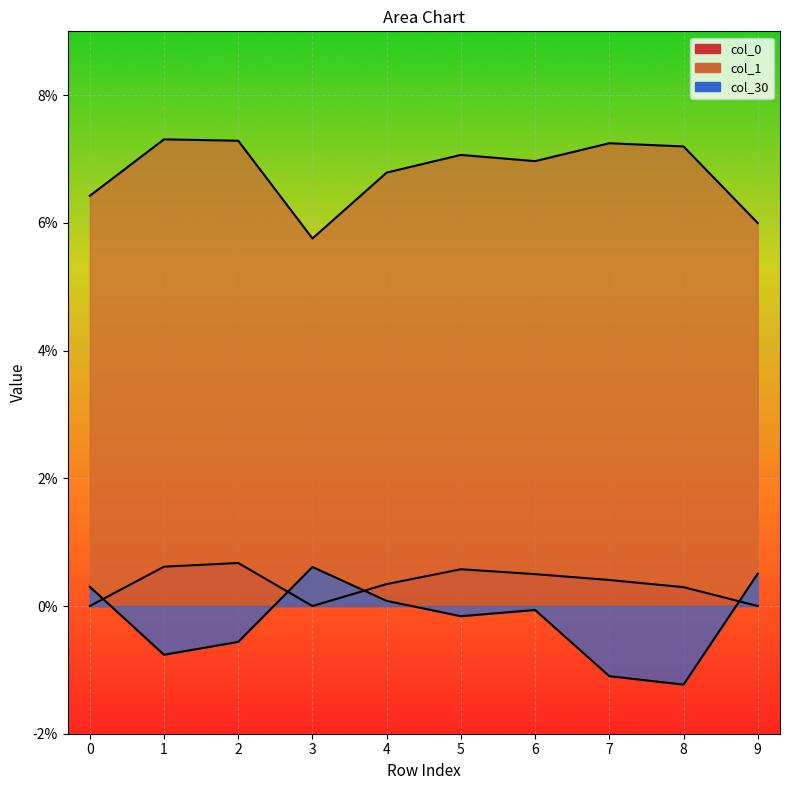

At which label is col_1 closest to 0?

3